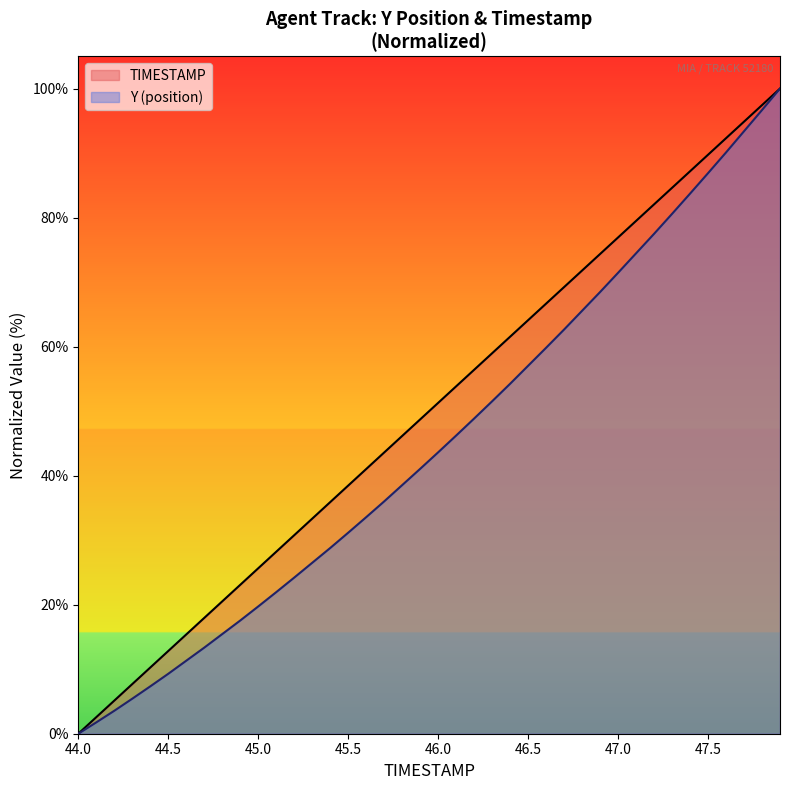

How many distinct data groups are displayed?

2